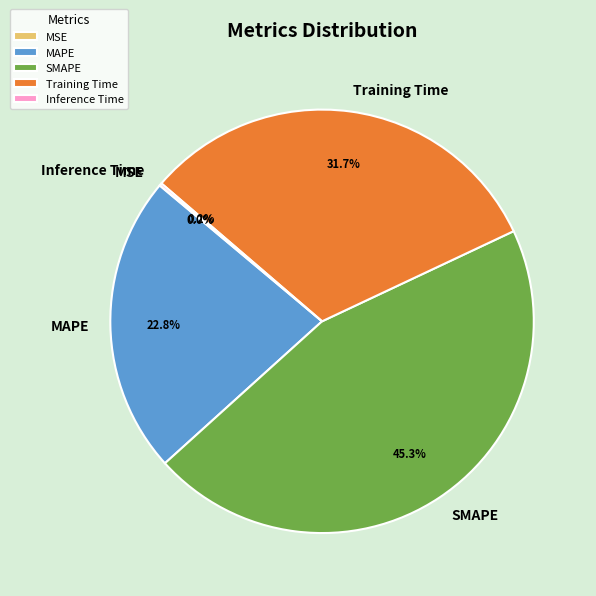

Is there a majority slice in this chart?

No